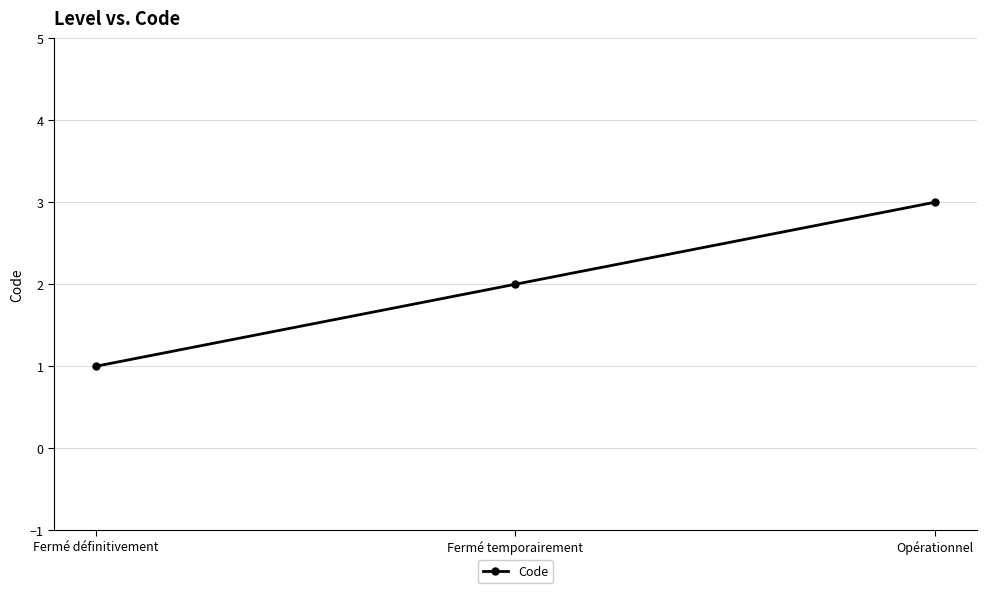

What is the sum of the values at Fermé définitivement and Fermé temporairement?

3